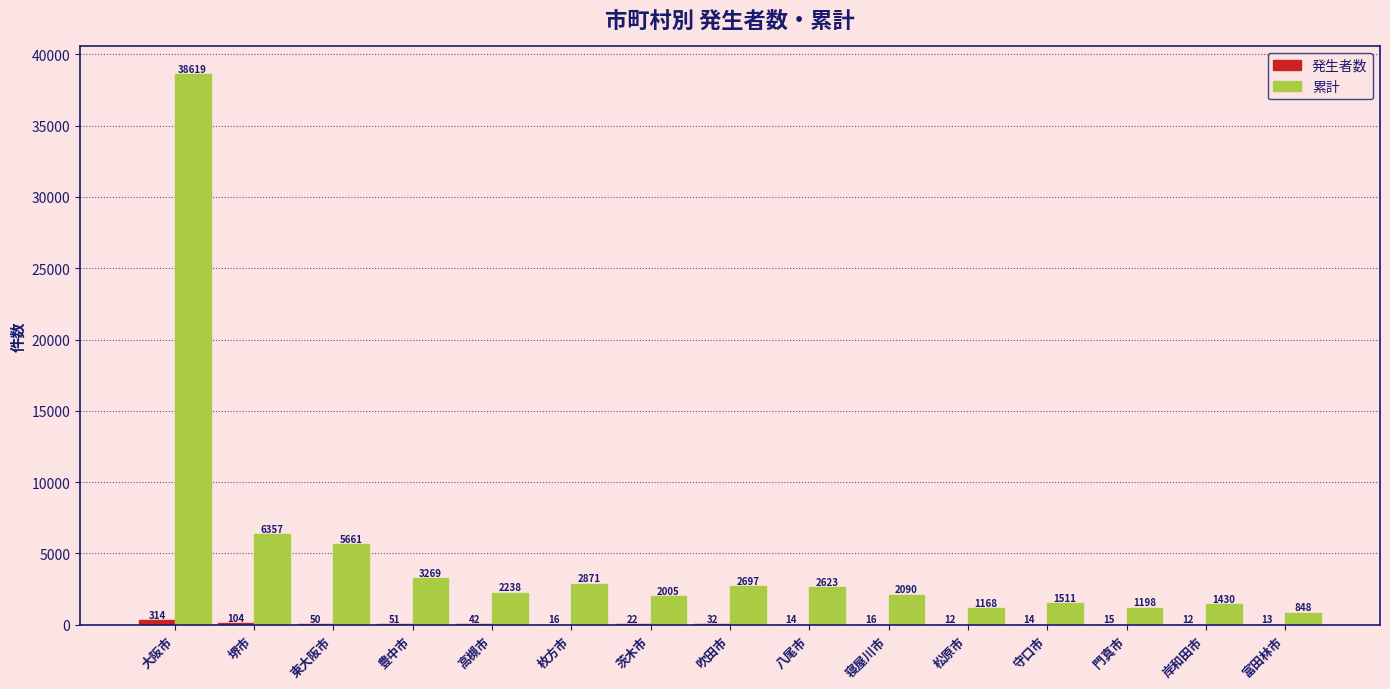

The value of 累計 at 枚方市 is 2871. True or false?

True